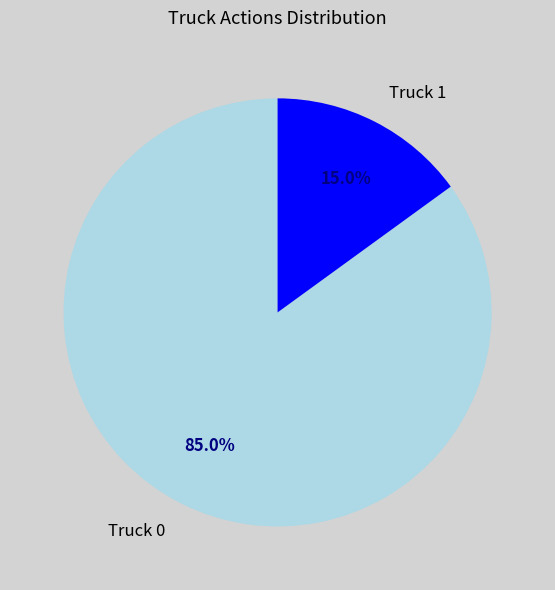

How many slices are in this pie chart?

2